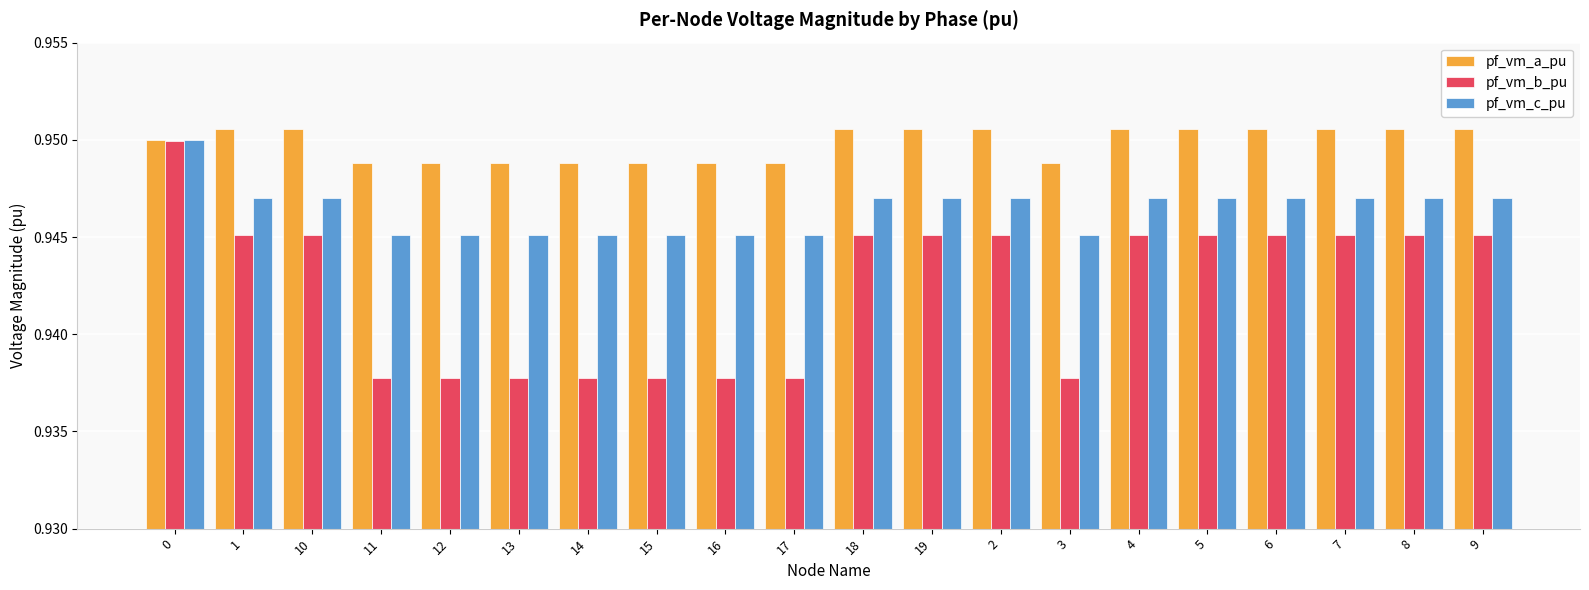

Which series has the largest total across all categories?

pf_vm_a_pu